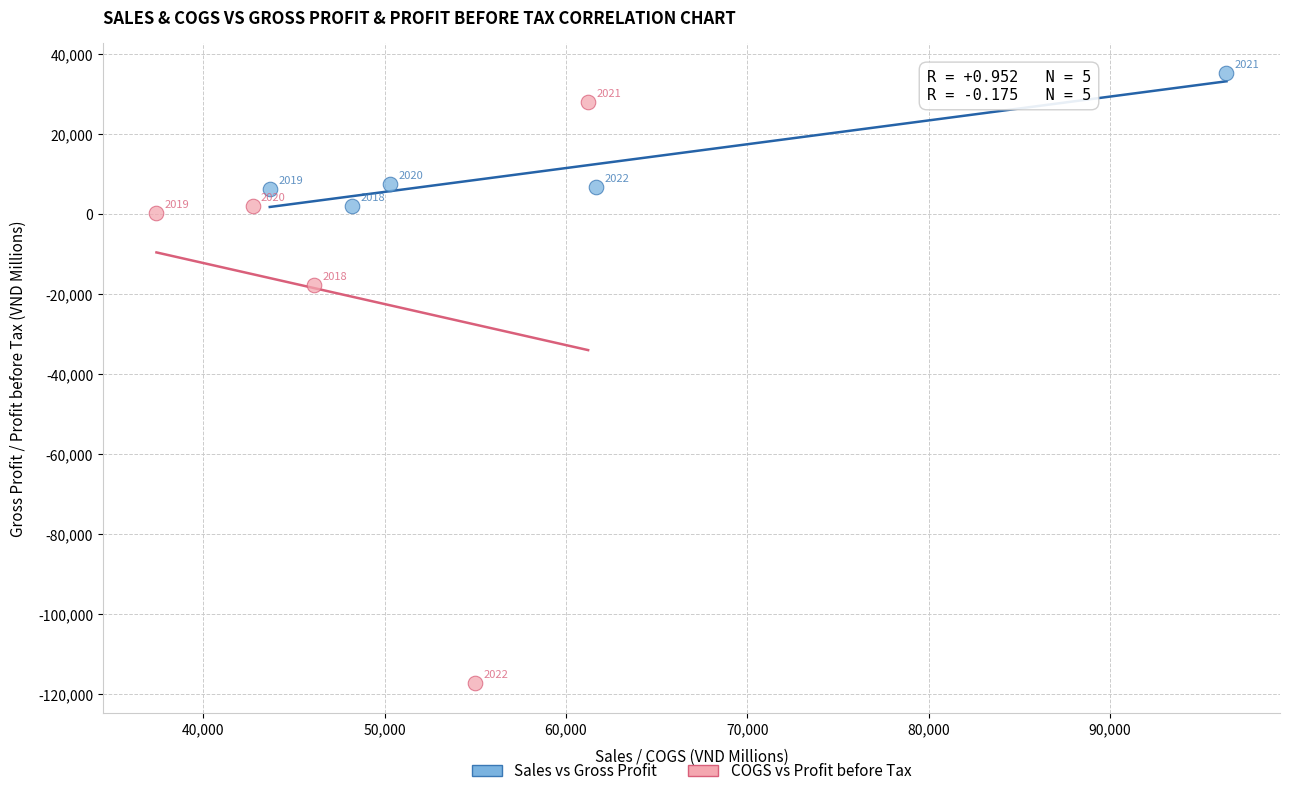

What are all the series names shown in the legend?

Sales vs Gross Profit, COGS vs Profit before Tax